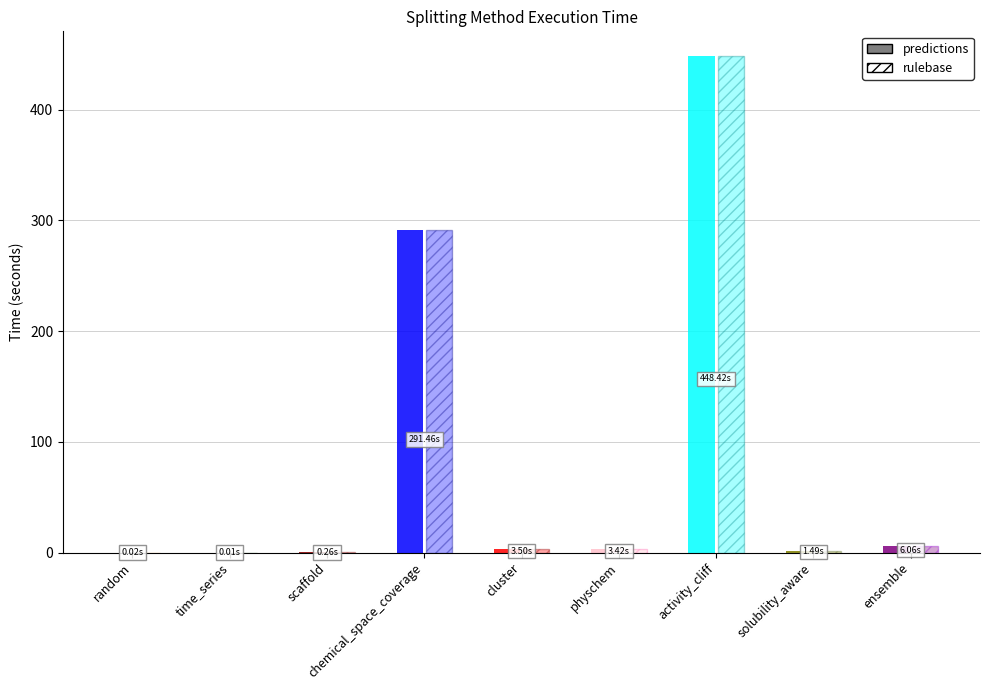

What is the difference between the values at chemical_space_coverage and scaffold?

291.2